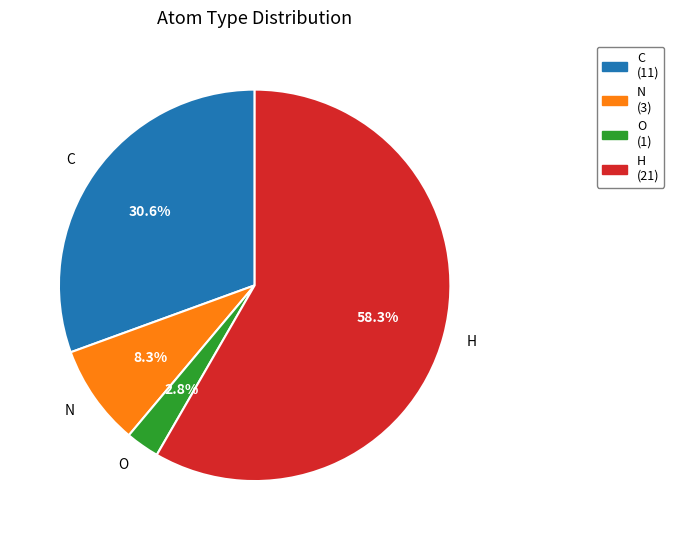

To the nearest percent, what percentage of the pie is N?

8%